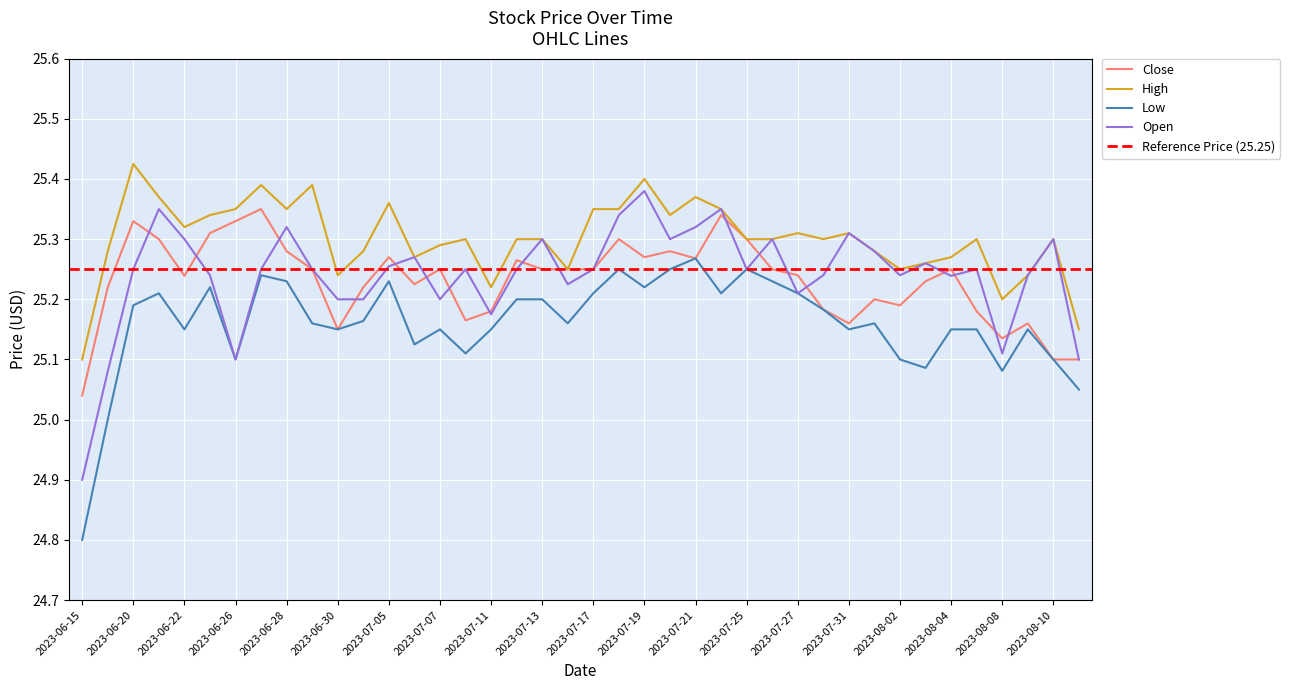

The value of Close at 2023-08-02 is 25.2. True or false?

True